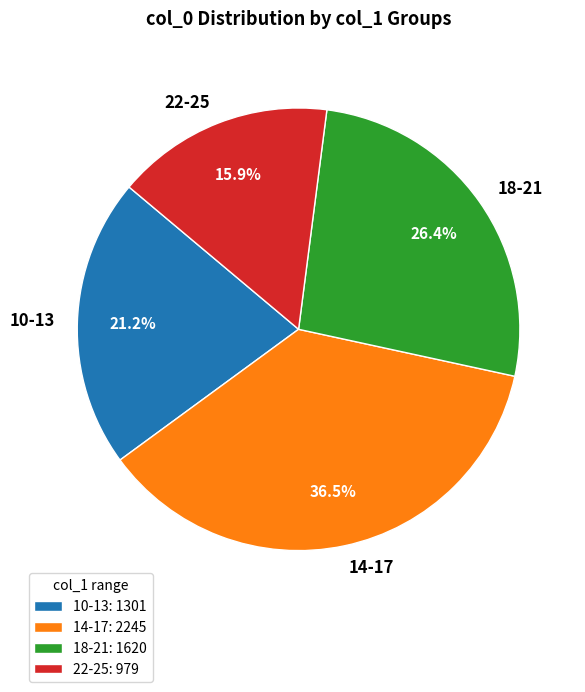

Does any single category account for the majority?

No